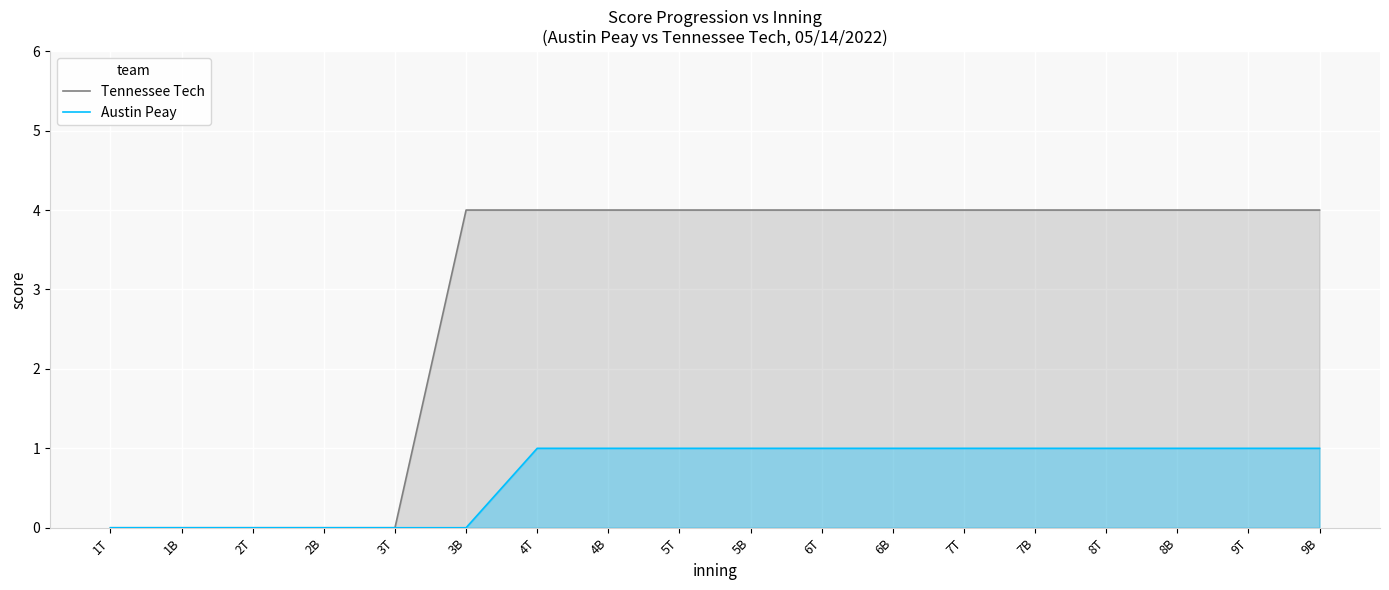

Which has a higher value, 7B or 5B?

7B